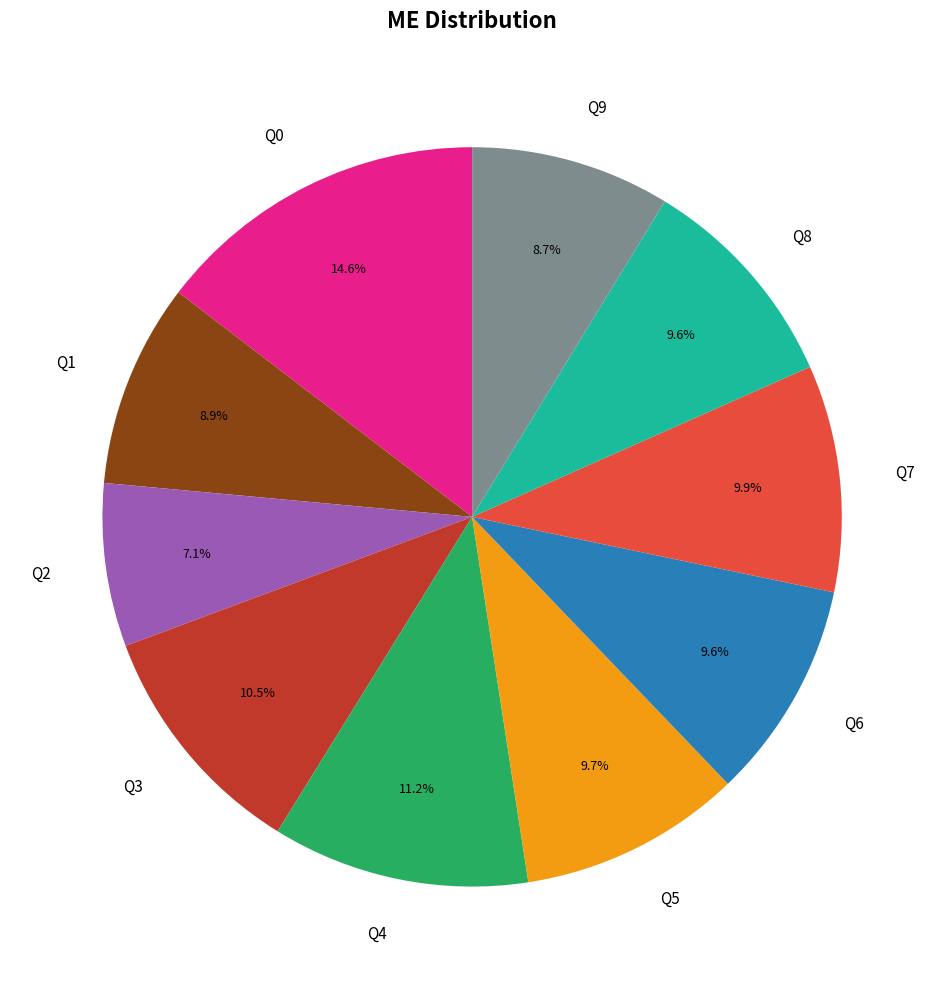

Combined, what portion of the pie is Q3 and Q7?

20.4%